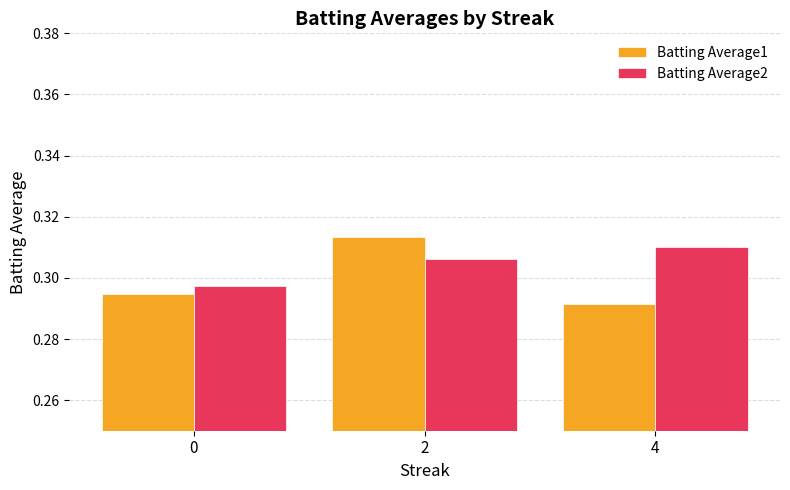

Between 2 and 4, which series saw the biggest shift?

Batting Average1